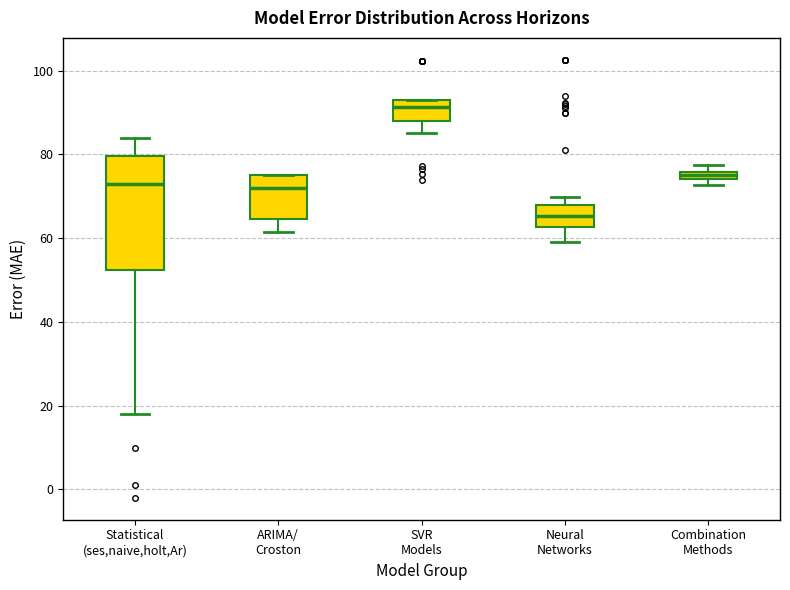

Where is the upper edge of the box for Statistical (ses,naive,holt,Ar) on the y-axis? The values are not printed on the chart, so give them approximately, as read against the axis.

80